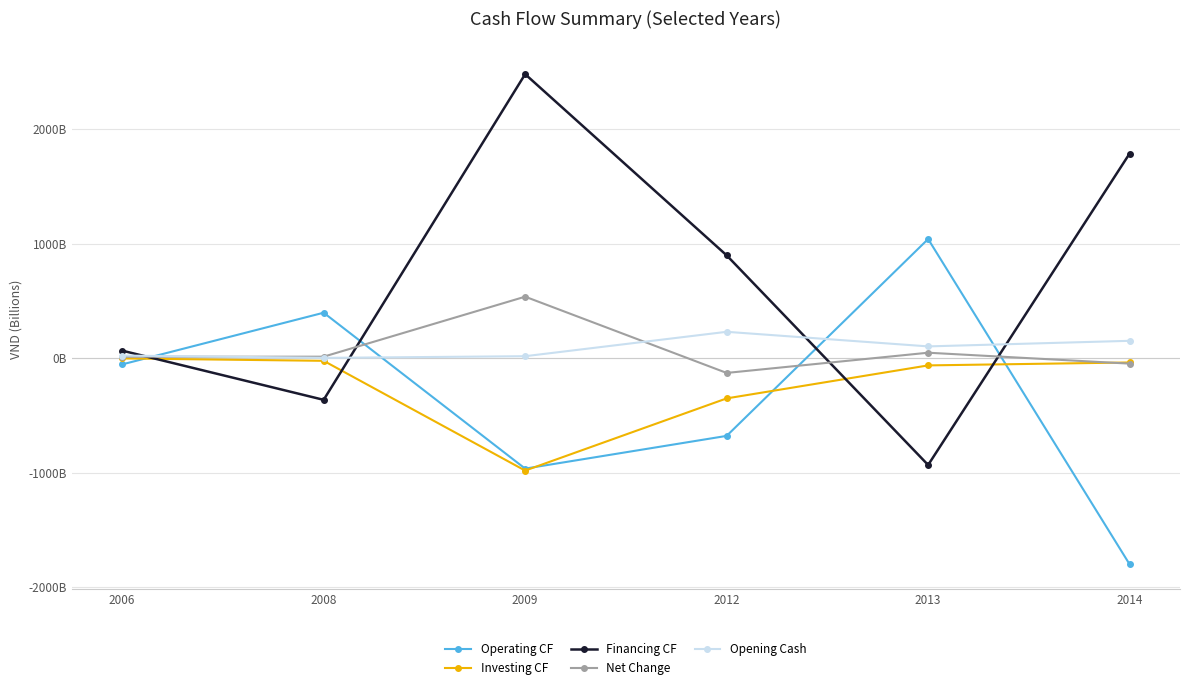

Does the chart have visible grid lines?

Yes